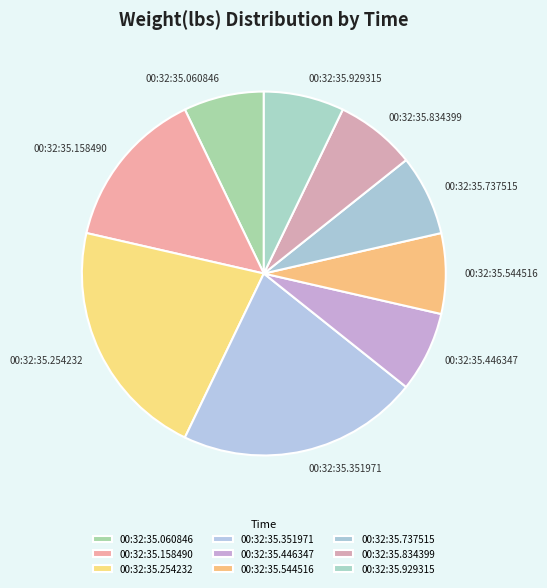

Is there any slice that represents more than half of the pie?

No